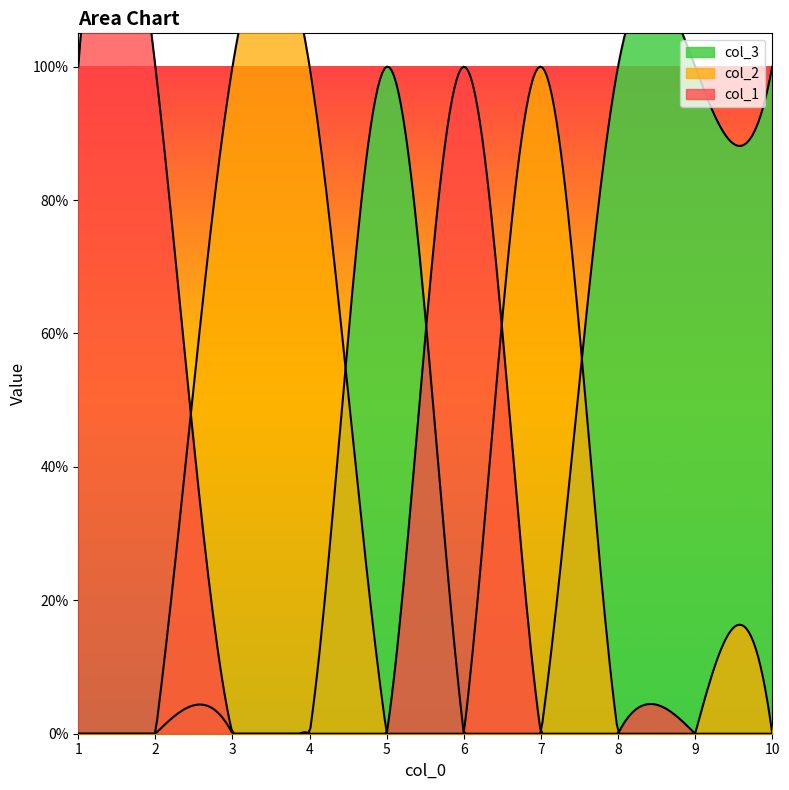

Reading left to right, transcribe all the data shown in this chart.

col_1: 1	1	0	0	0	1	0	0	0	0
col_2: 0	0	1	1	0	0	1	0	0	0
col_3: 0	0	0	0	1	0	0	1	1	1